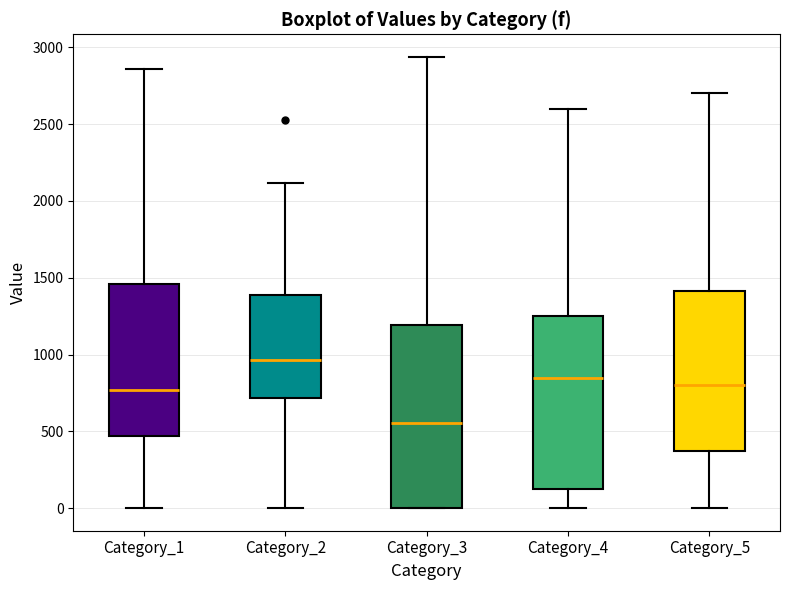

Reading left to right, read every box against the y-axis: the position of its median line, the range the box covers, and the ends of its whiskers. The values are not printed on the chart, so give them approximately, as read against the axis.

Category_1: median 750, box 450 to 1450, whiskers 0 to 2850
Category_2: median 950, box 700 to 1400, whiskers 0 to 2100
Category_3: median 550, box 0 to 1200, whiskers 0 to 2950
Category_4: median 850, box 150 to 1250, whiskers 0 to 2600
Category_5: median 800, box 400 to 1400, whiskers 0 to 2700